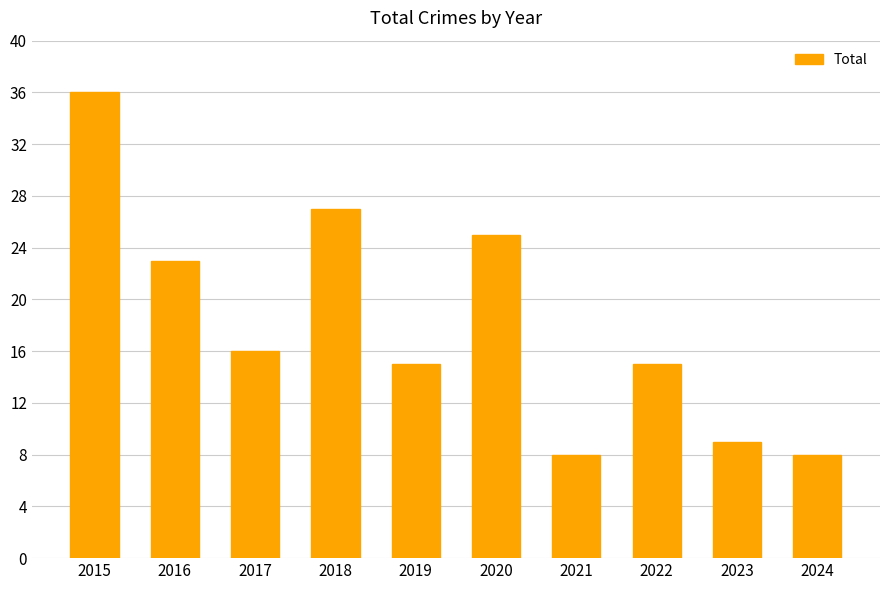

True or false: the data shows 12 at 2020.

False